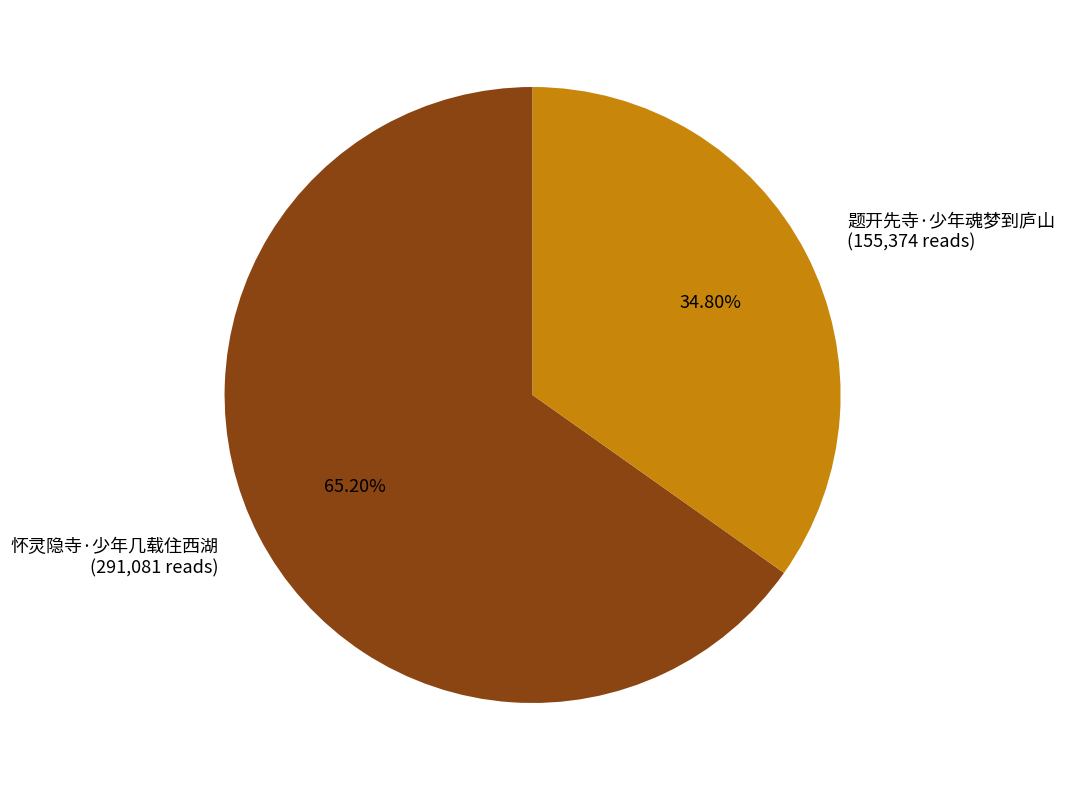

How many segments does this pie chart have?

2